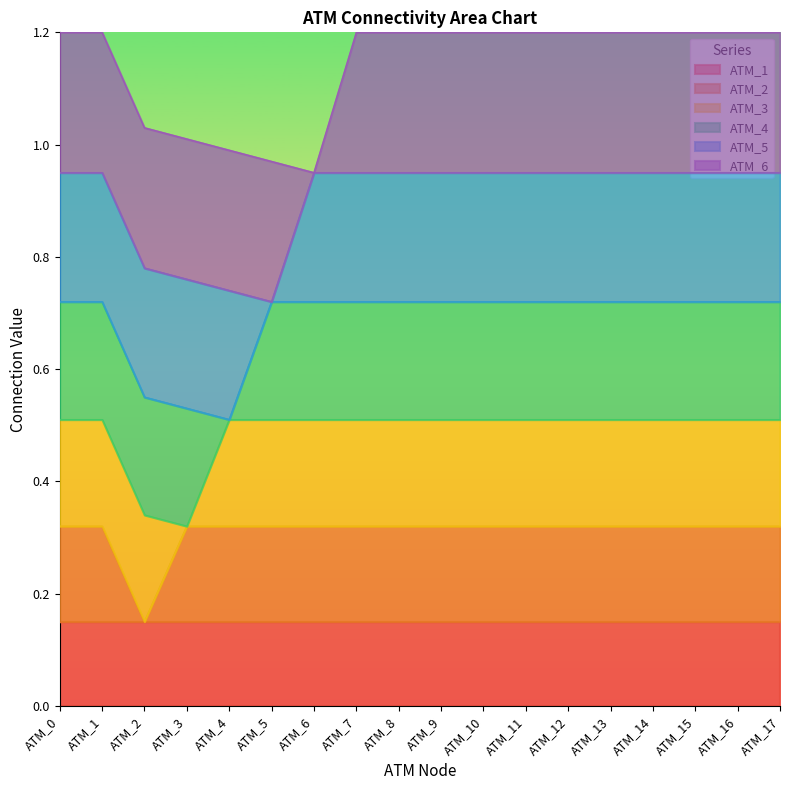

How many lines are shown in the chart?

6